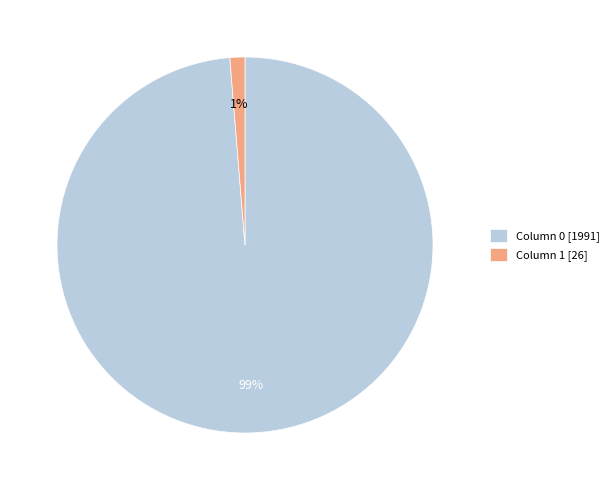

Which slice is the smallest?

Column 1 [26]